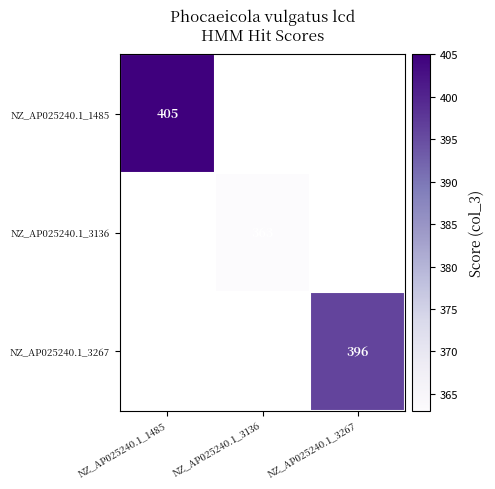

True or false: NZ_AP025240.1_3136 has a value of 610 at NZ_AP025240.1_3136.

False